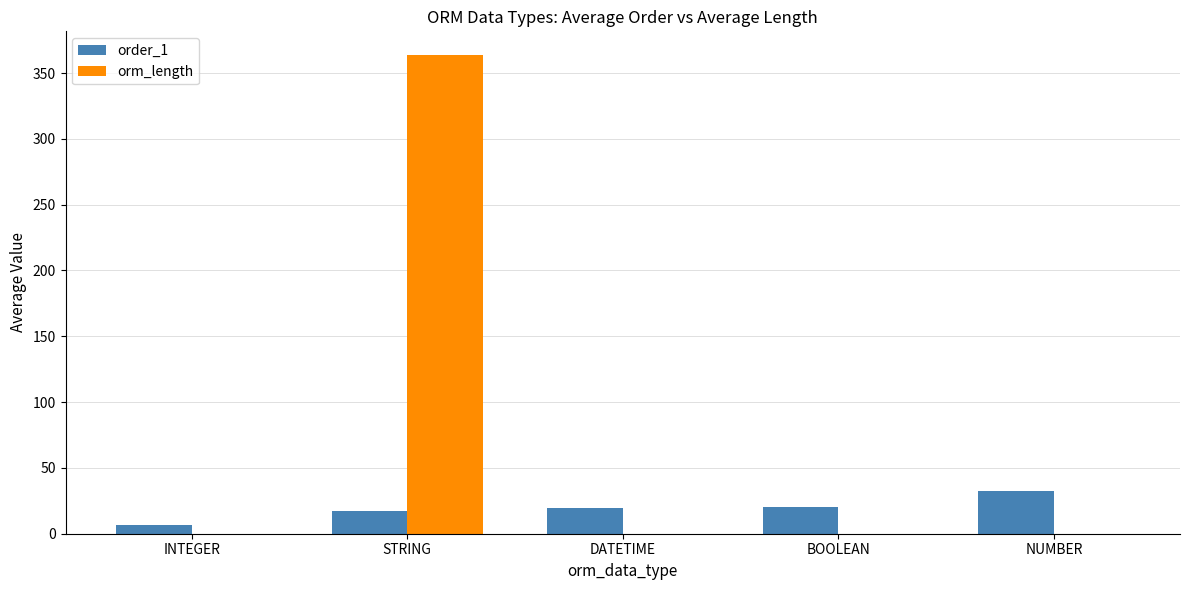

What is the highest value of the order_1 series?

32.5